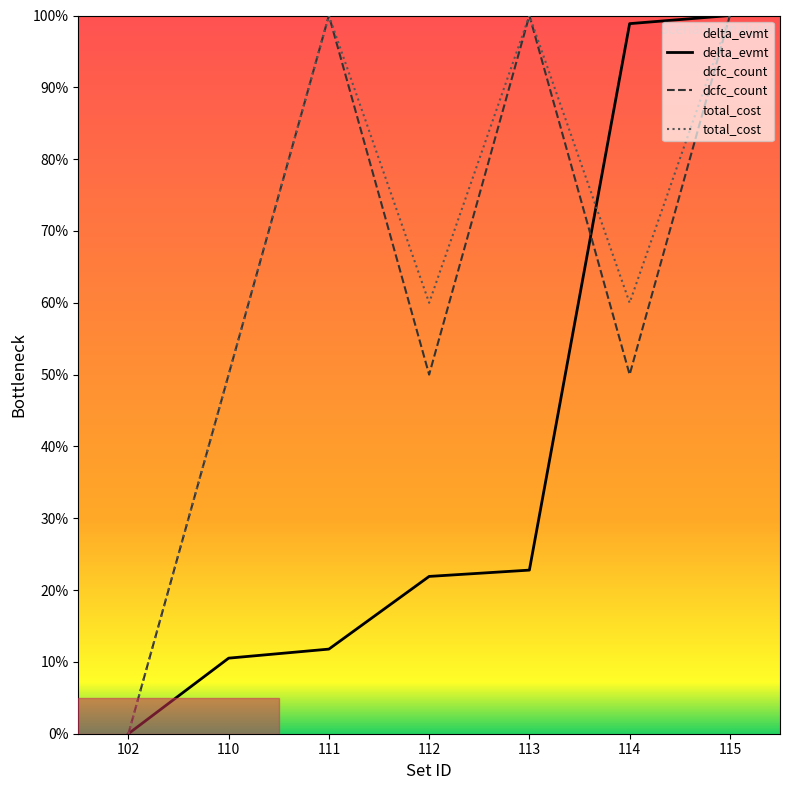

The value of total_cost at 110 is 23.2. True or false?

False